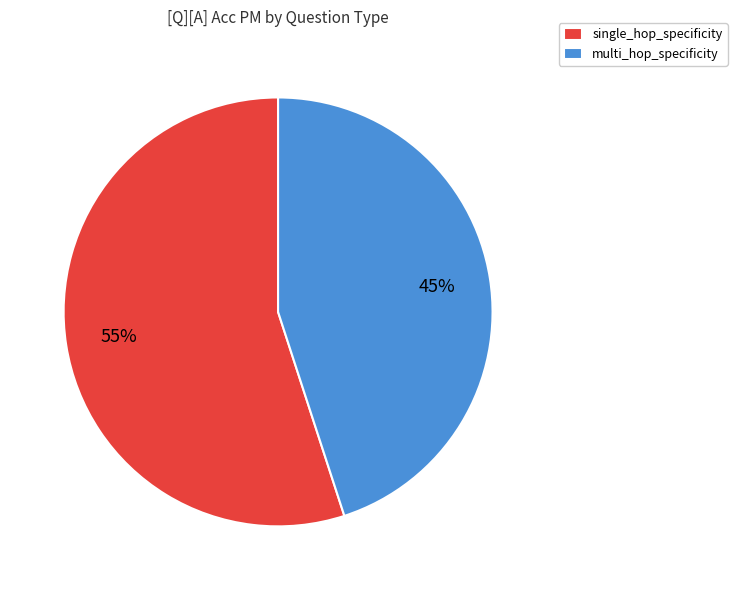

What percentage is the multi_hop_specificity slice, to the nearest percent?

45%